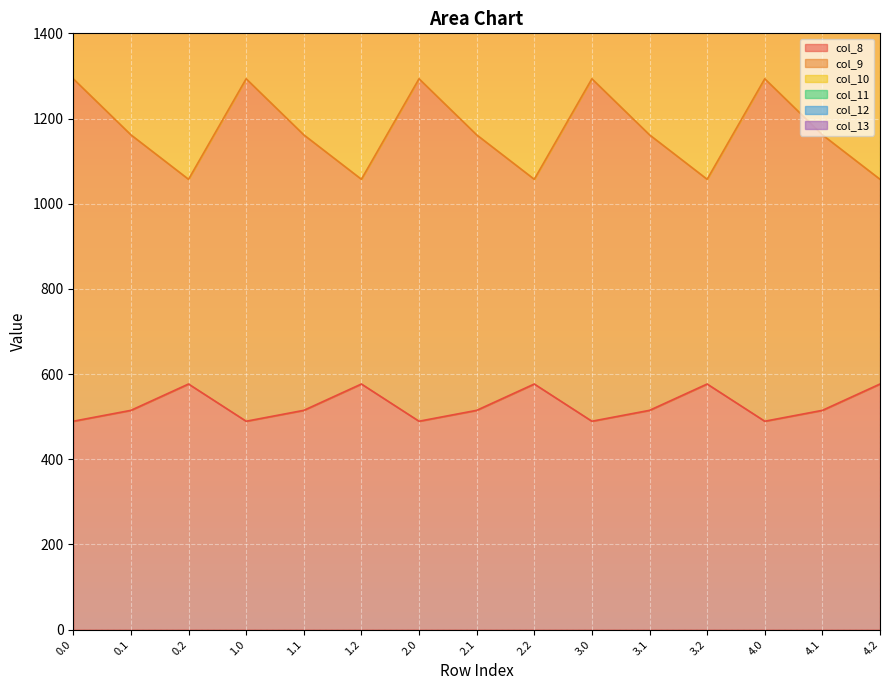

The col_10 series shows 9977.3 at 0.0. True or false?

False